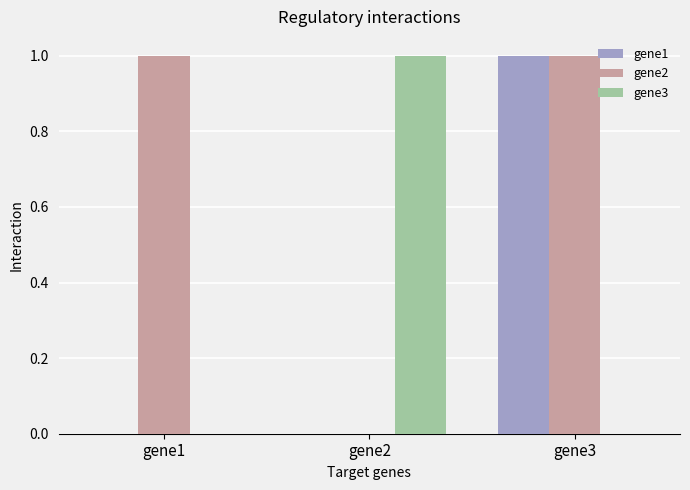

Which category has the highest value in the gene3 series?

gene2